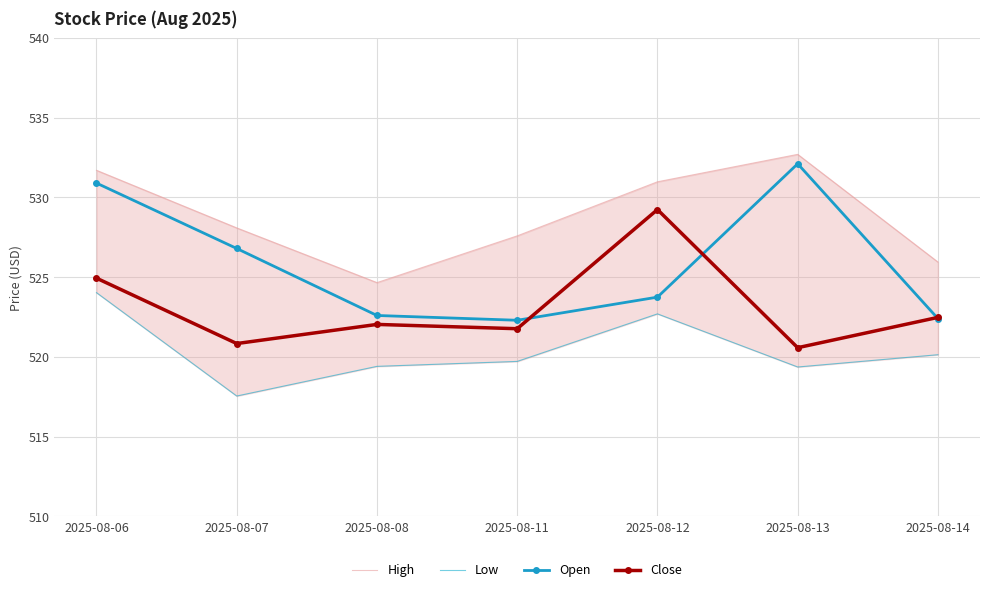

Is the value of Close at 2025-08-14 greater than the value of Open at 2025-08-06?

No